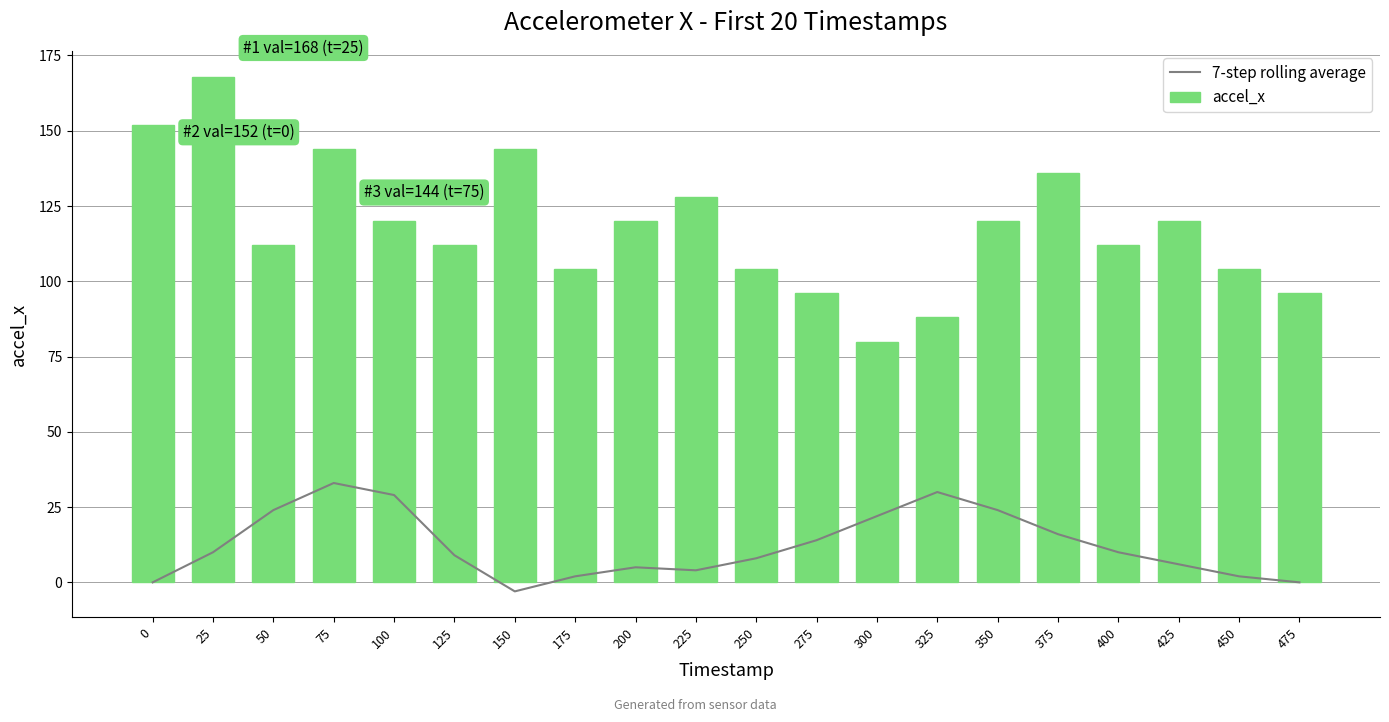

Reading left to right, what are all the values shown in this chart?

7-step rolling average: 0=0	25=10	50=24	75=33	100=29	125=9	150=-3	175=2	200=5	225=4	250=8	275=14	300=22	325=30	350=24	375=16	400=10	425=6	450=2	475=0
accel_x: 0=152	25=168	50=112	75=144	100=120	125=112	150=144	175=104	200=120	225=128	250=104	275=96	300=80	325=88	350=120	375=136	400=112	425=120	450=104	475=96